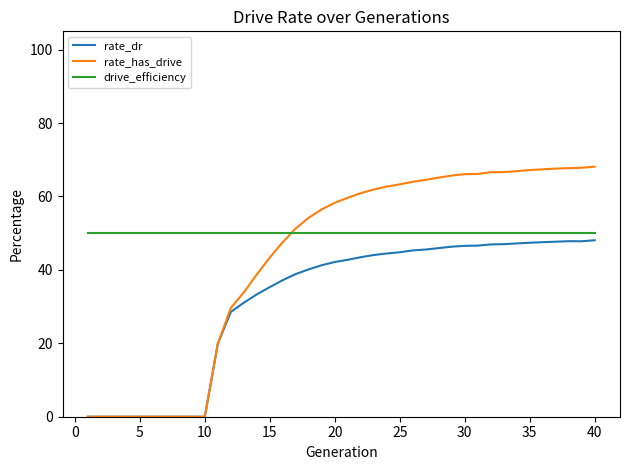

What are all the series names shown in the legend?

rate_dr, rate_has_drive, drive_efficiency